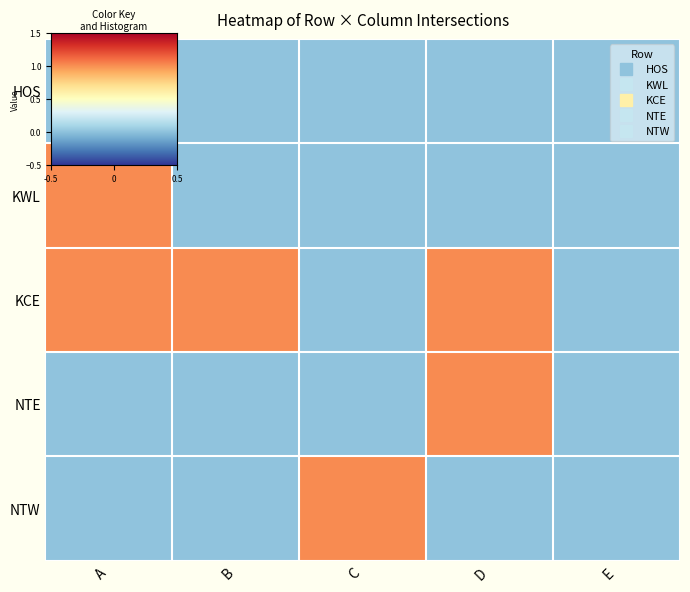

At A, list the series in order from smallest to largest.

HOS, NTE, NTW, KWL, KCE